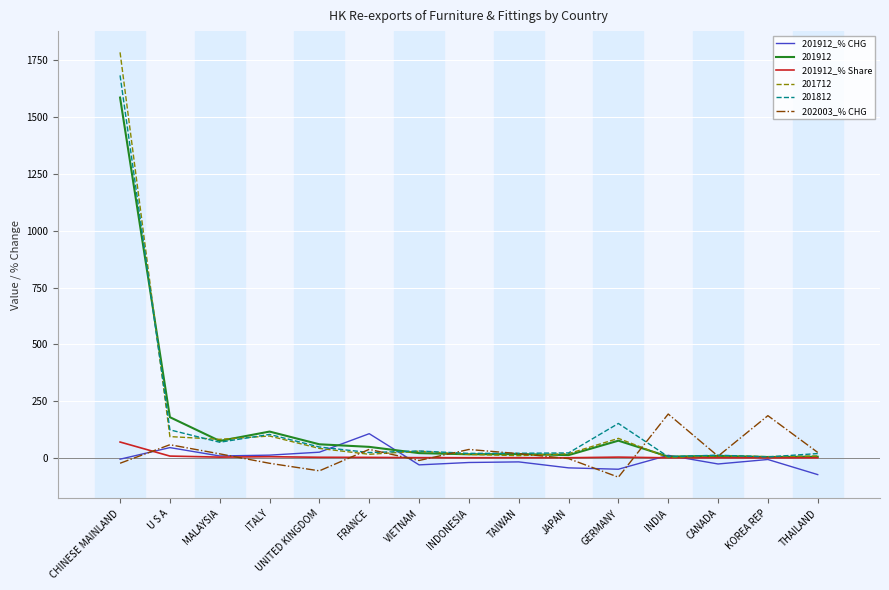

At which category is the sum across all series the highest?

CHINESE MAINLAND